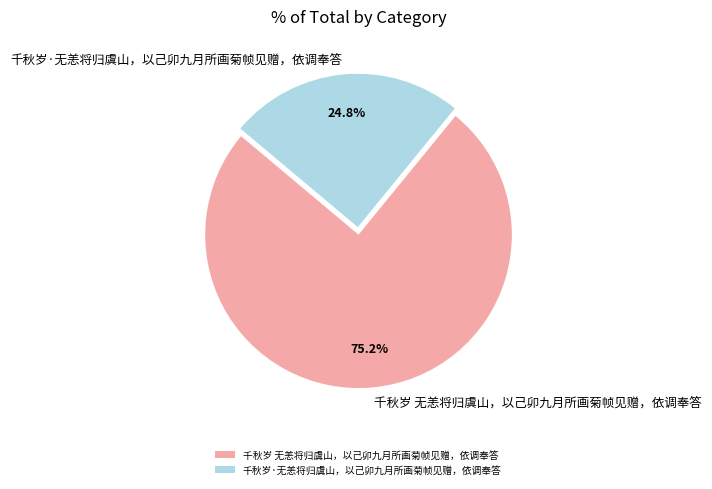

To the nearest percent, what portion does 千秋岁 无恙将归虞山，以己卯九月所画菊帧见赠，依调奉答 represent?

75%